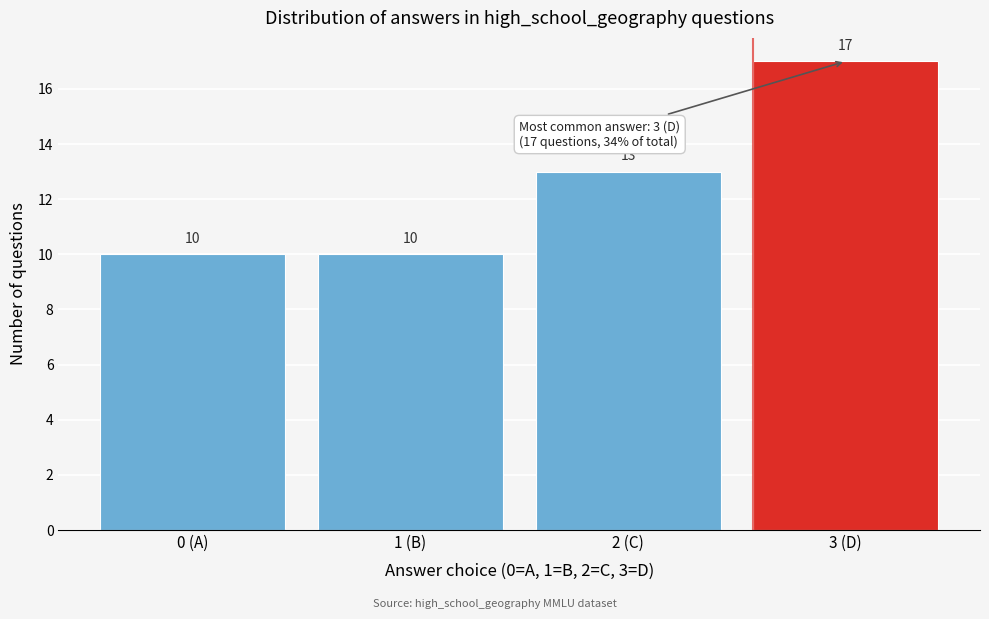

Reading left to right, what are all the values shown in this chart?

0 (A)=10	1 (B)=10	2 (C)=13	3 (D)=17